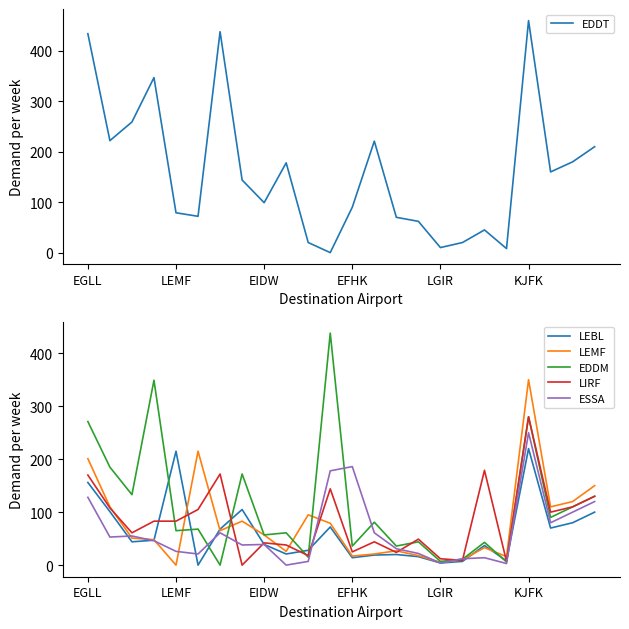

Does the chart display data point markers on the line(s)?

No